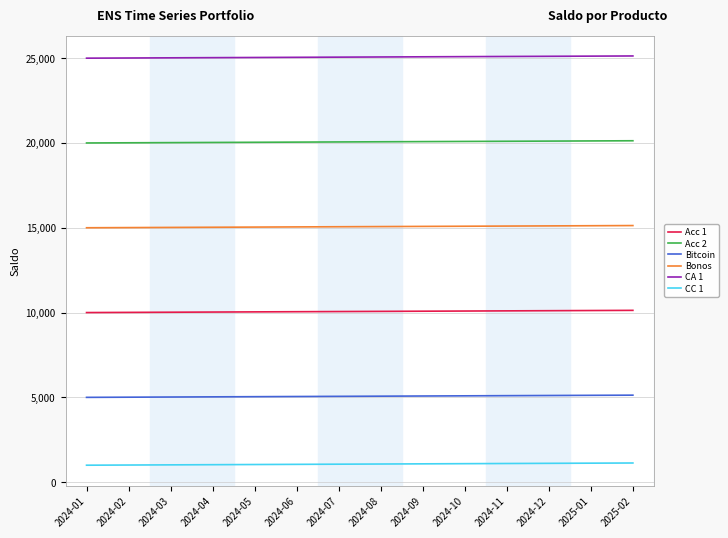

What is the difference between the Bitcoin values at 2024-12 and 2025-01?

10